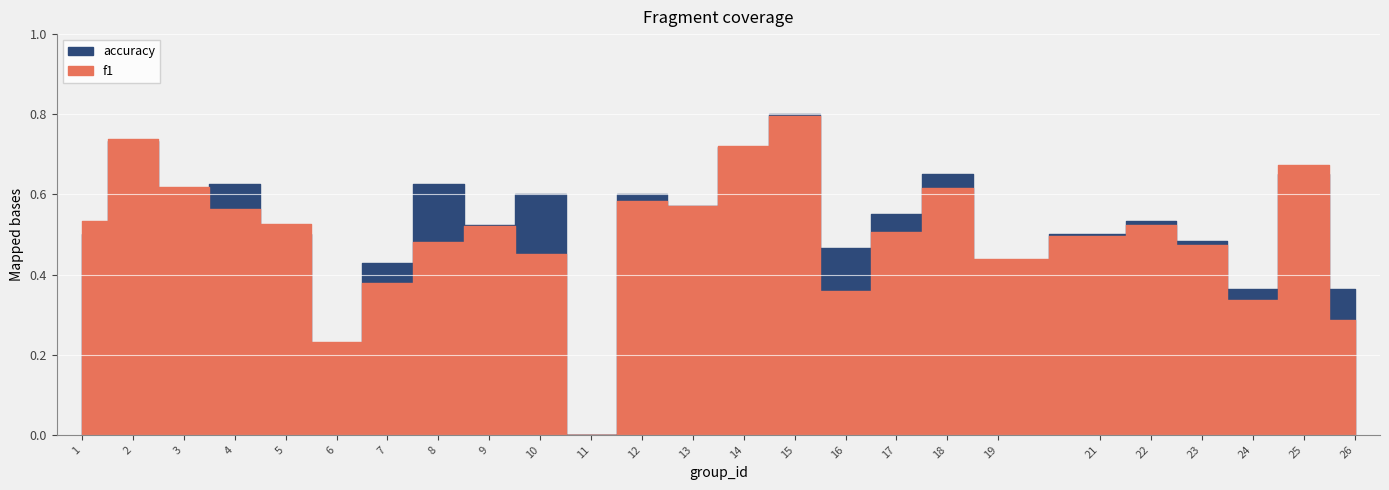

Which label corresponds to the largest value in the chart?

15